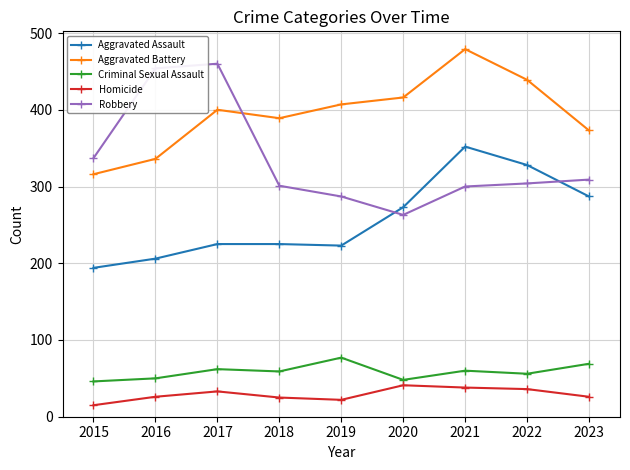

The value of Robbery at 2021 is 125. True or false?

False